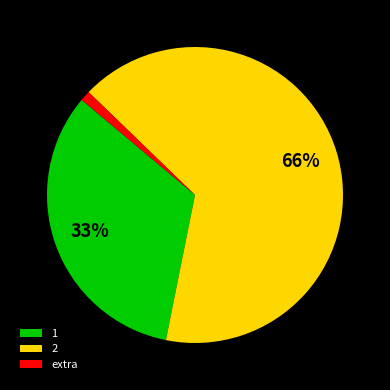

True or false: 1 accounts for 33% of the total.

True